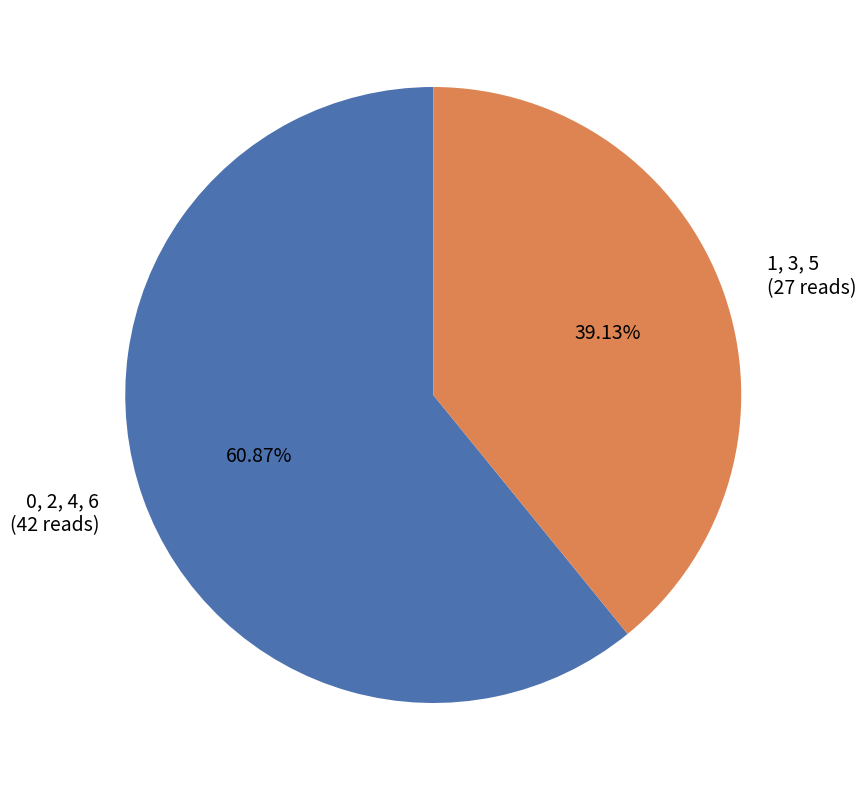

Which category has the biggest portion of the pie?

0, 2, 4, 6 (42 reads)